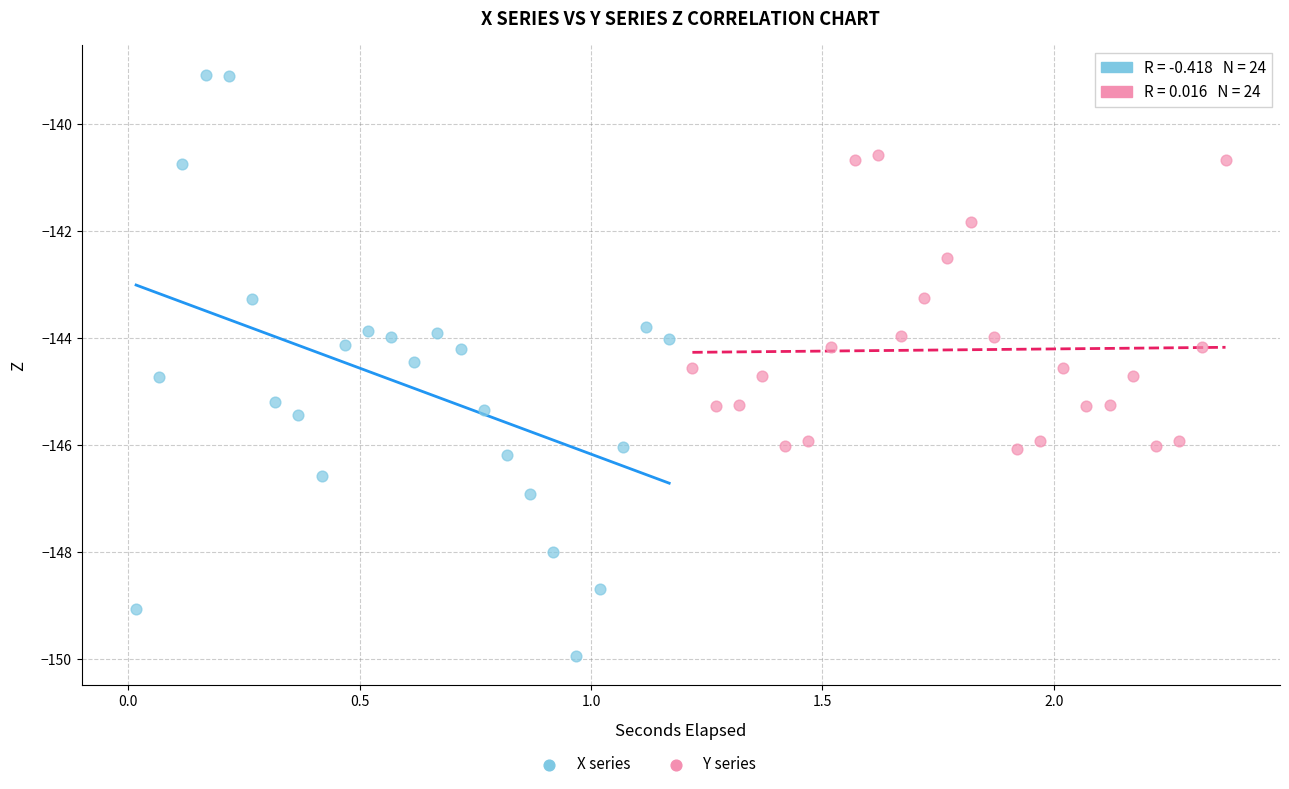

Which series contains the lowest Y value?

X series